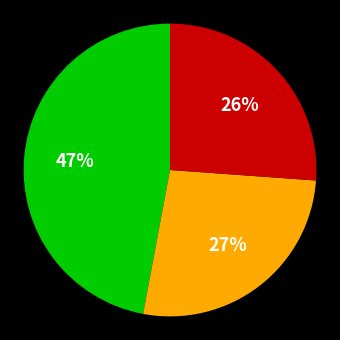

To the nearest percent, what is the difference between the largest and smallest slice percentages?

21%